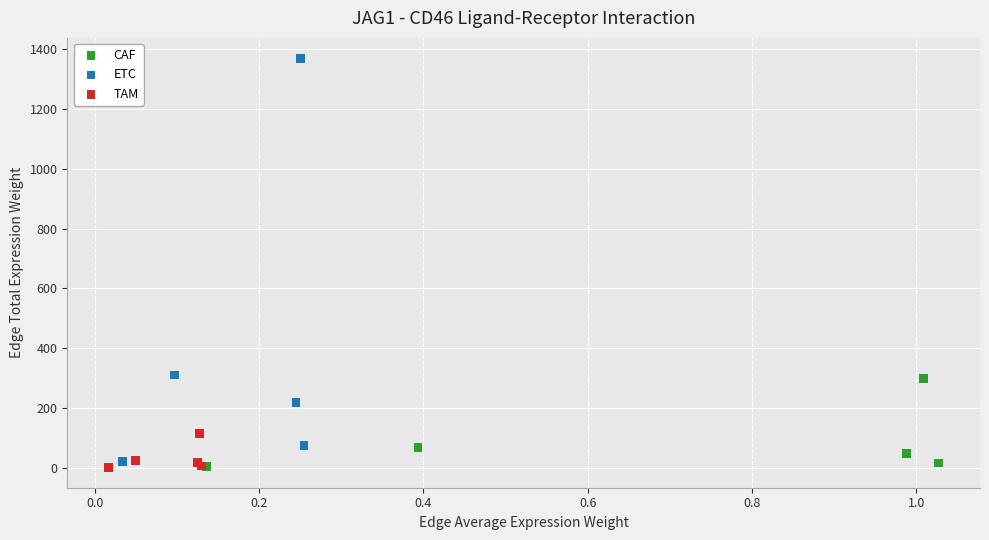

Which series contains the highest Y value?

ETC